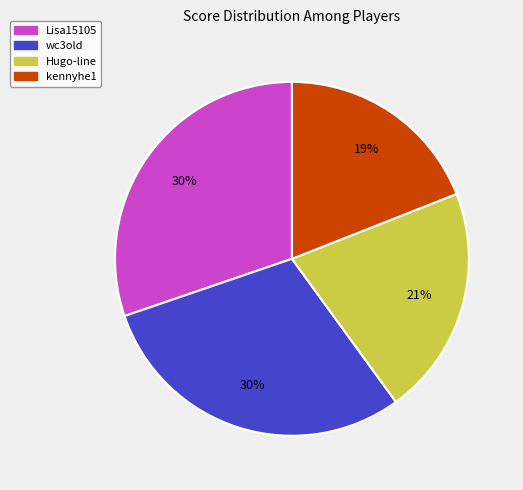

Which has a higher value, kennyhe1 or Lisa15105?

Lisa15105